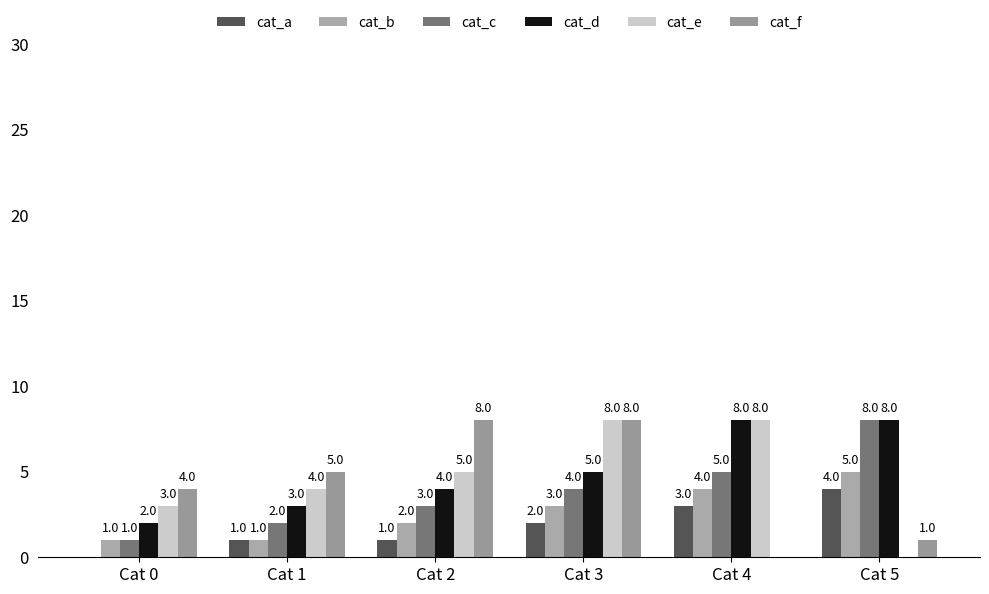

How many groups of bars are there?

6